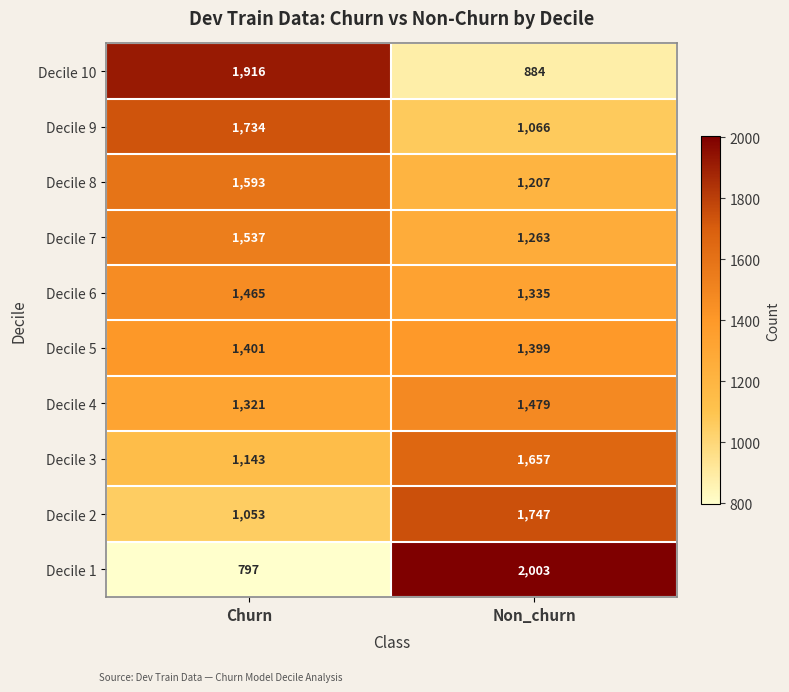

What is the sum of all Decile 4 values?

2800